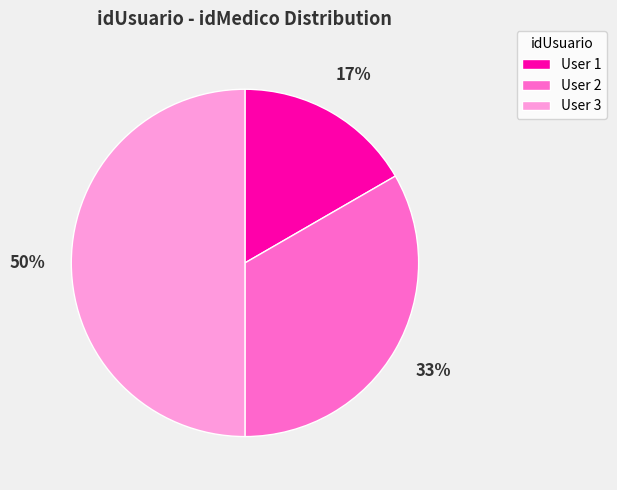

The User 1 slice represents 6% of the pie. True or false?

False